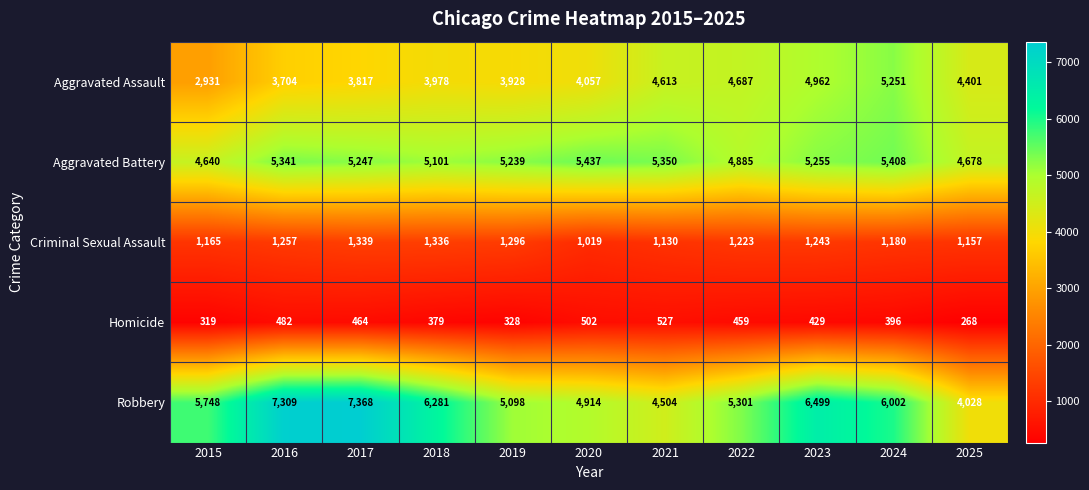

Count the number of categories in the chart.

11